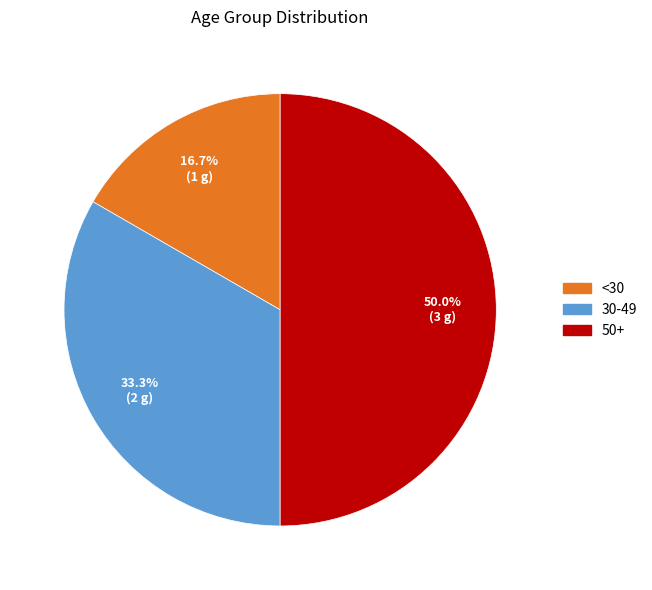

What portion of the pie excludes 30-49?

66.7%